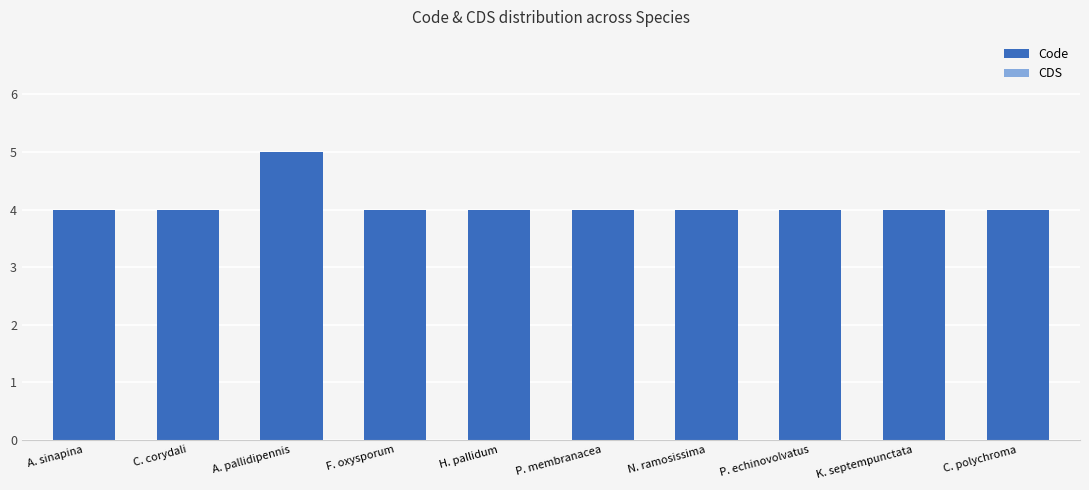

What is the sum of the values at K. septempunctata and A. sinapina?

8